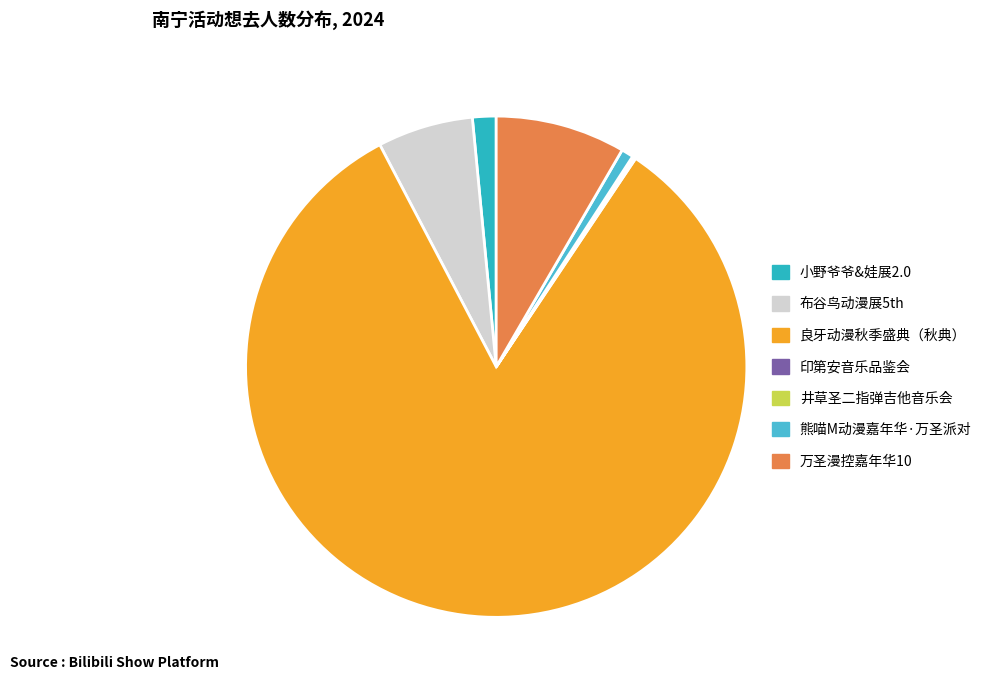

What is the smallest slice in the pie chart?

南宁·《最后的莫西干人——亚历桑德罗&丛林回响乐队印第安音乐品鉴会》